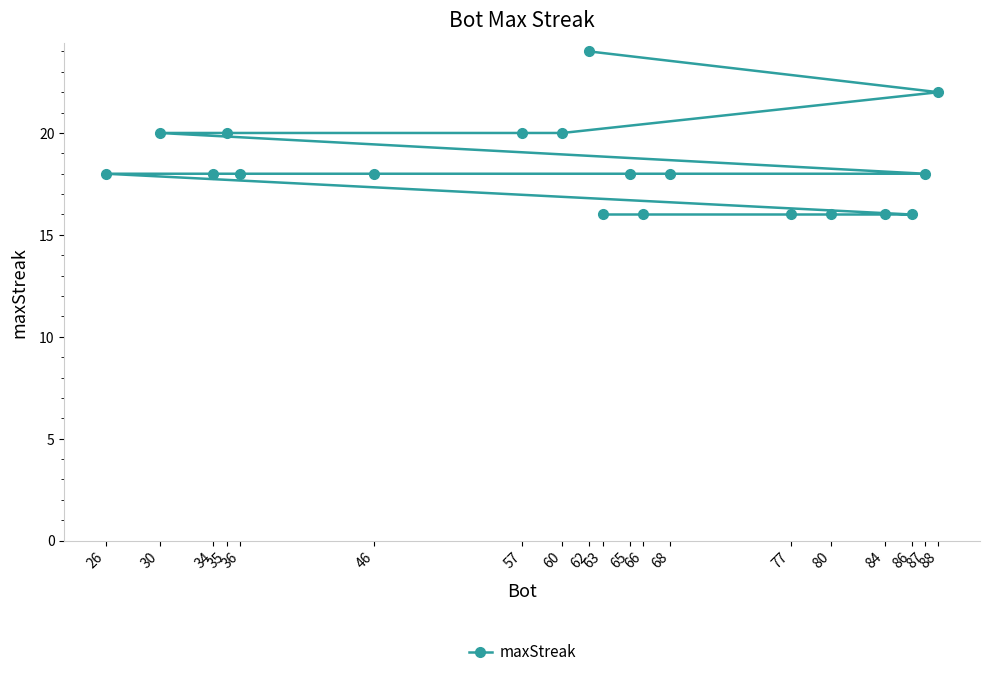

What is the difference between the maximum and minimum values?

8